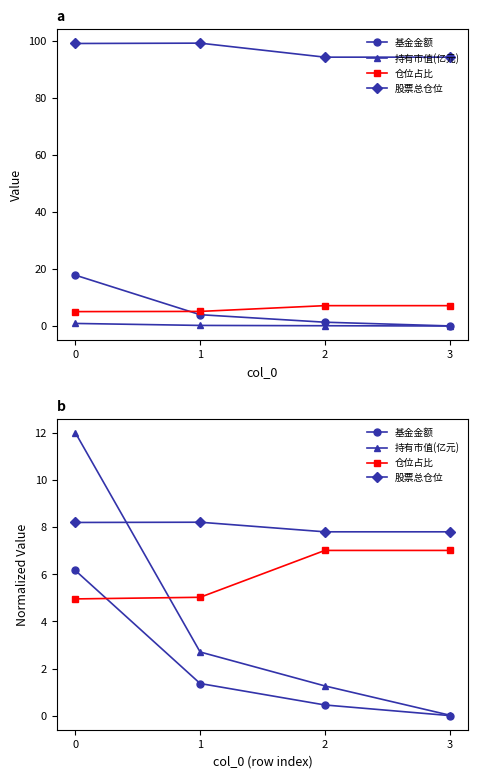

Which series has the largest range (max minus min)?

持有市值(亿元)